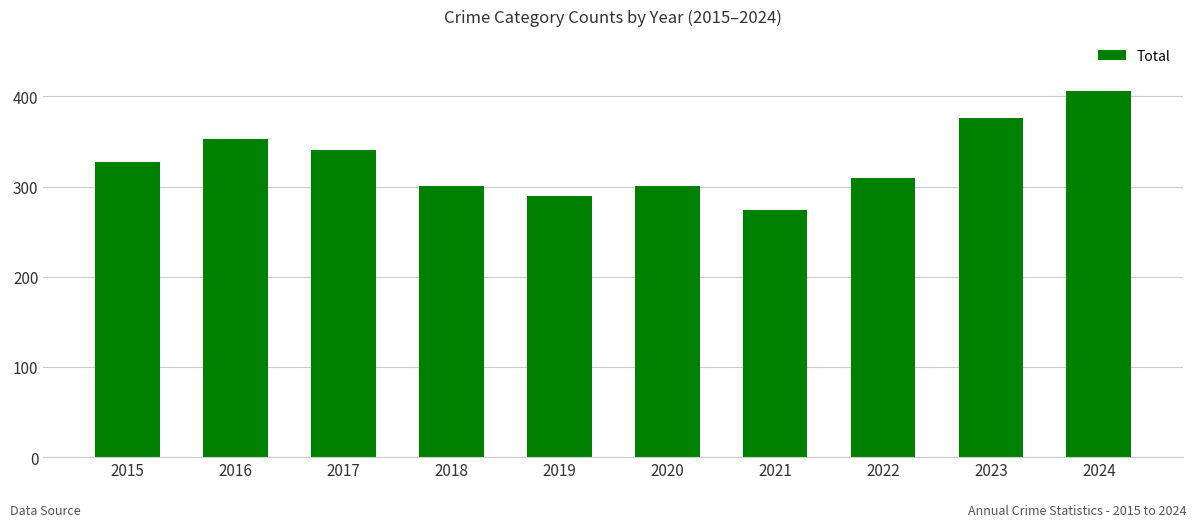

What is the greatest value displayed?

406